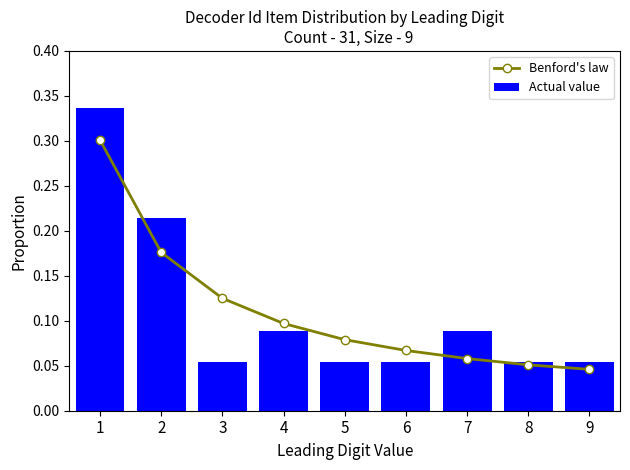

Reading left to right, transcribe all the data shown in this chart.

Benford's law: 0.3	0.2	0.1	0.1	0.1	0.1	0.1	0.1	0.0
Actual value: 0.3	0.2	0.1	0.1	0.1	0.1	0.1	0.1	0.1